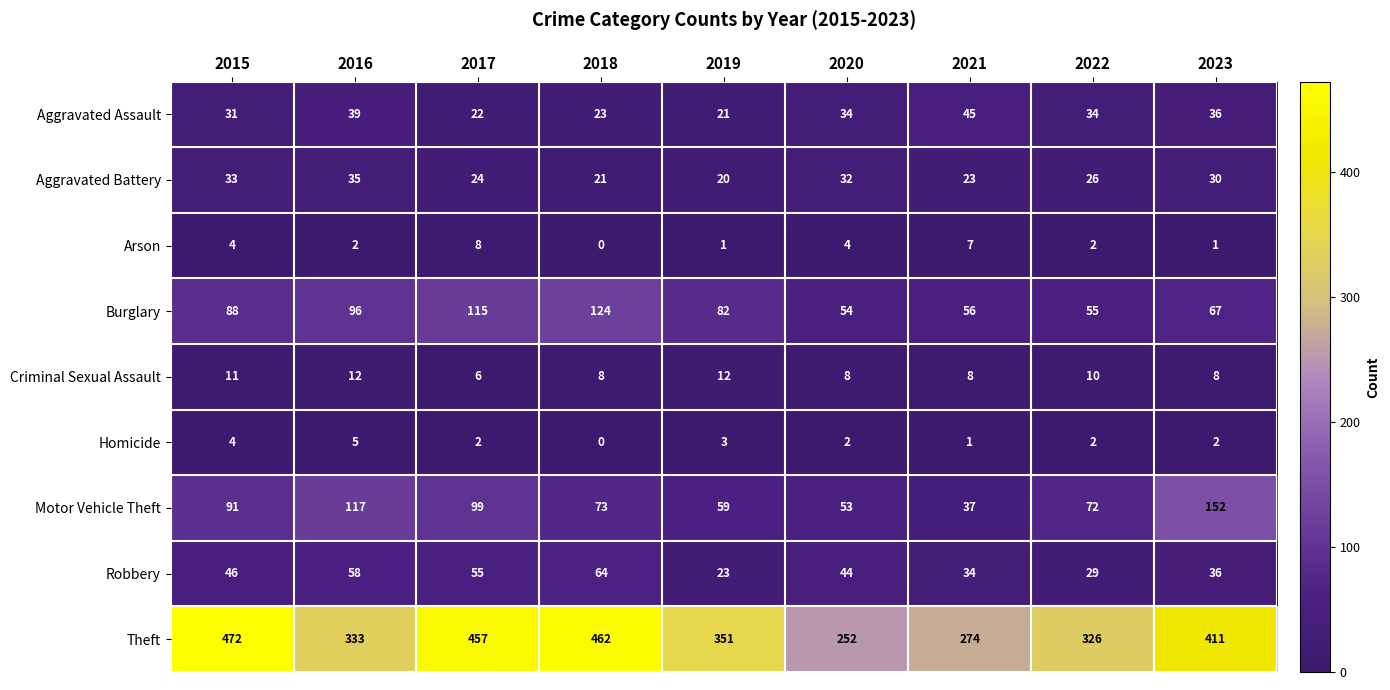

What is the difference between the maximum and minimum values in the Robbery series?

41